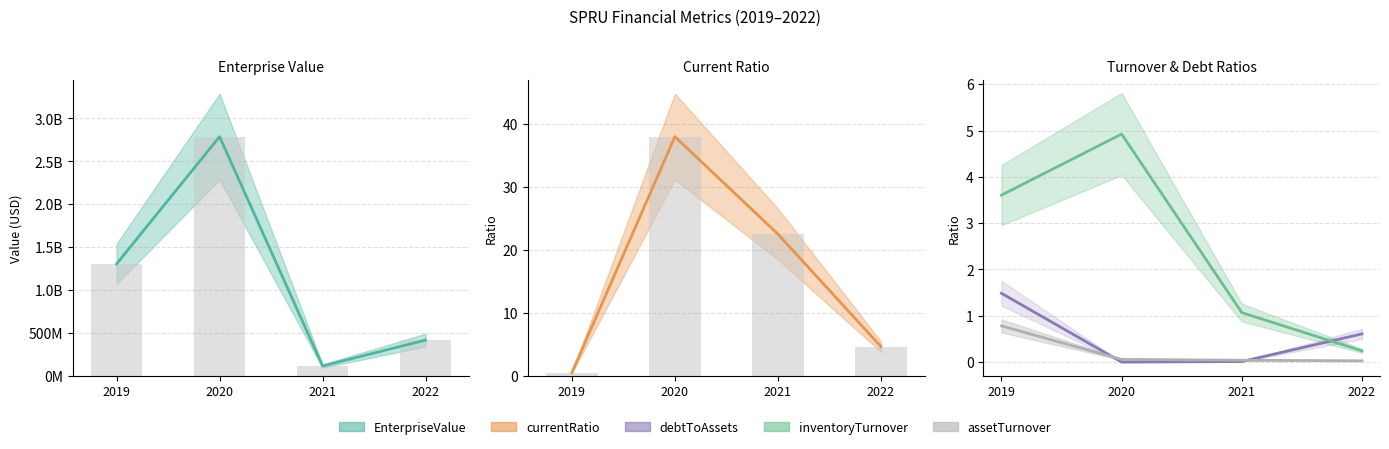

Rank the series at 2020 from highest to lowest value.

EnterpriseValue, currentRatio, inventoryTurnover, assetTurnover, debtToAssets